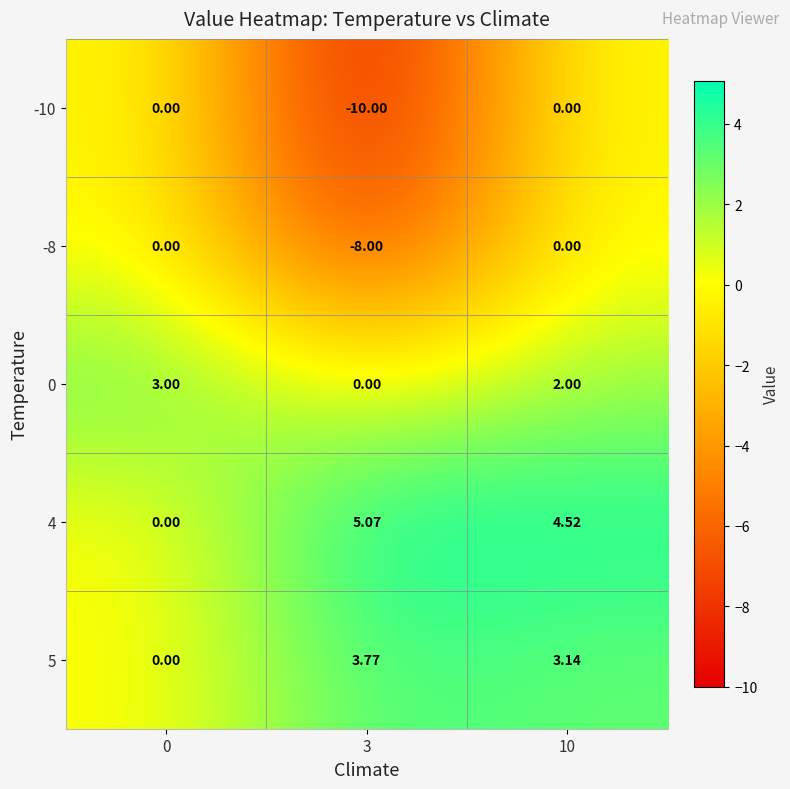

Which series has the widest spread of values?

-10